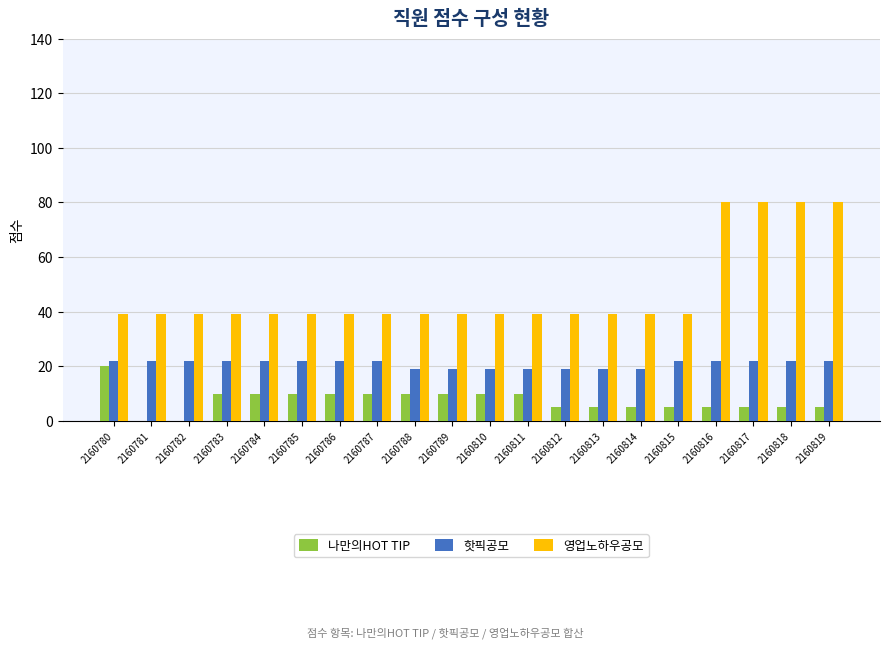

The 영업노하우공모 series shows 80 at 2160817. True or false?

True